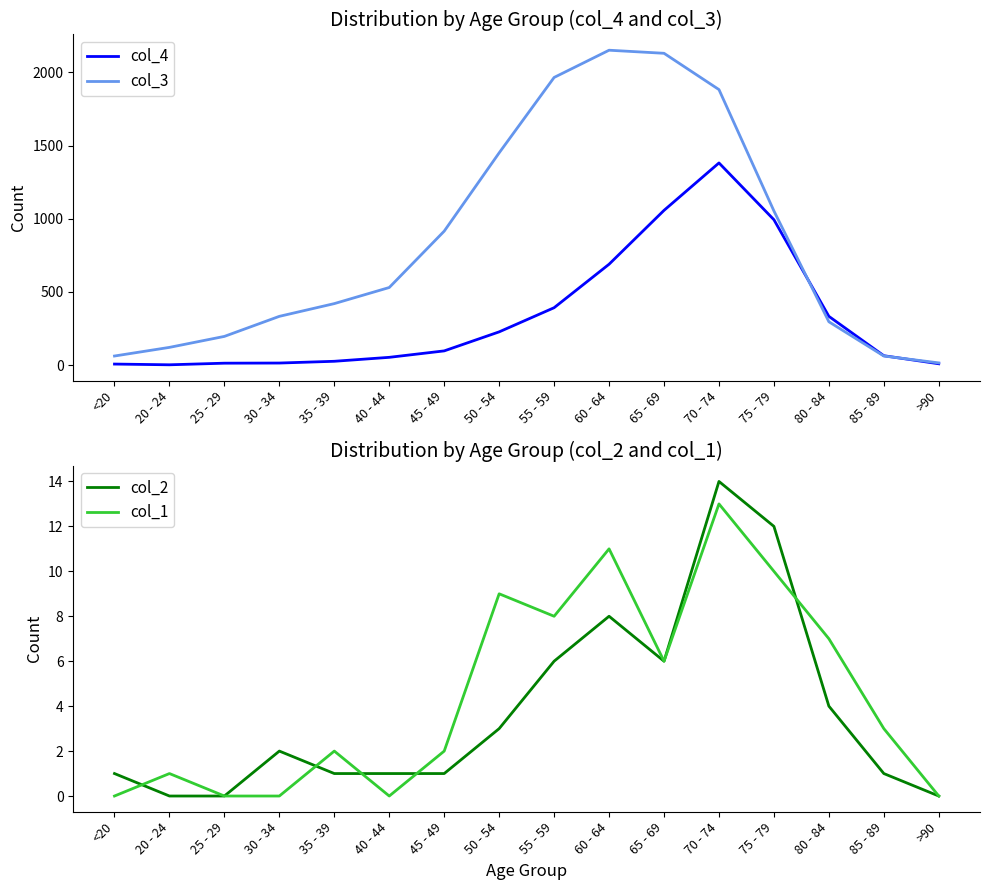

What is the label of the 10th point from the right?

45 - 49